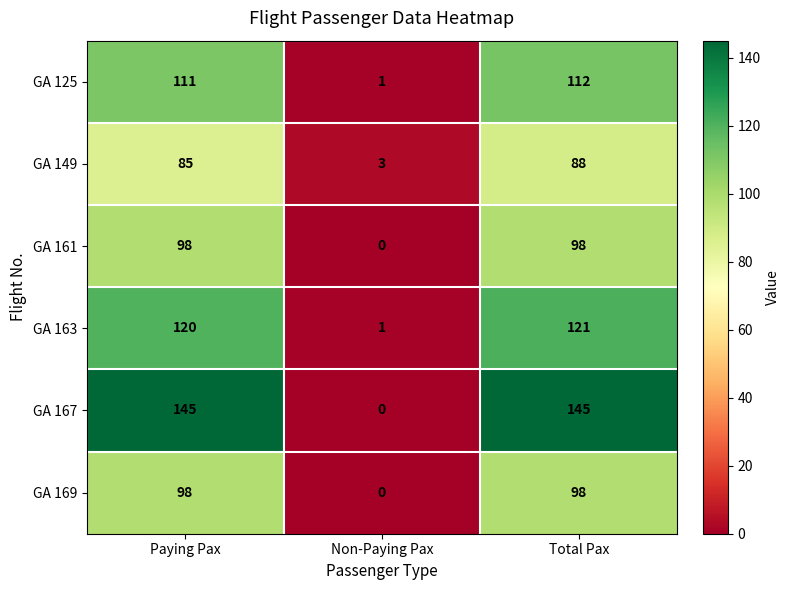

Reading left to right, extract all data points from this chart.

GA 125: 111	1	112
GA 149: 85	3	88
GA 161: 98	0	98
GA 163: 120	1	121
GA 167: 145	0	145
GA 169: 98	0	98